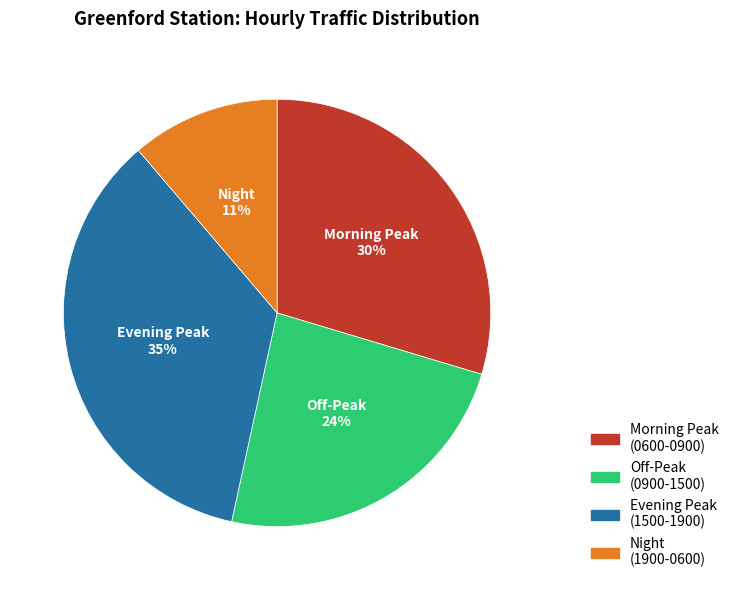

What is the smallest slice in the pie chart?

Night (1900-0600)